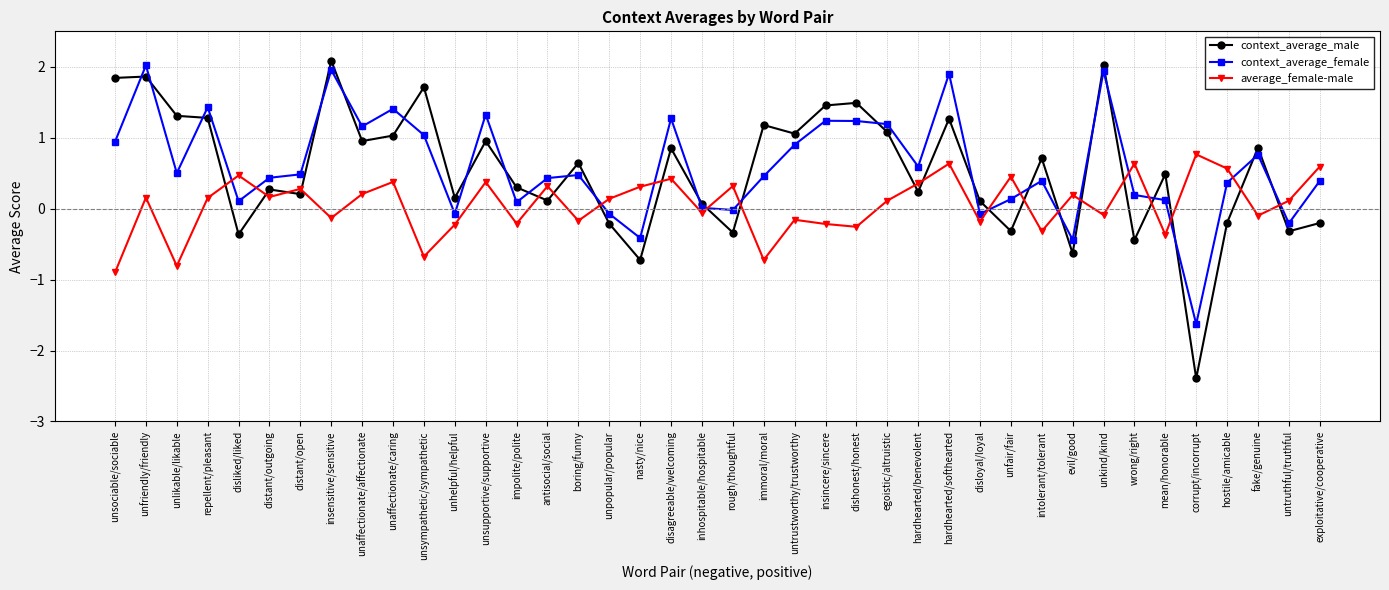

What position from the right is hardhearted/benevolent?

14